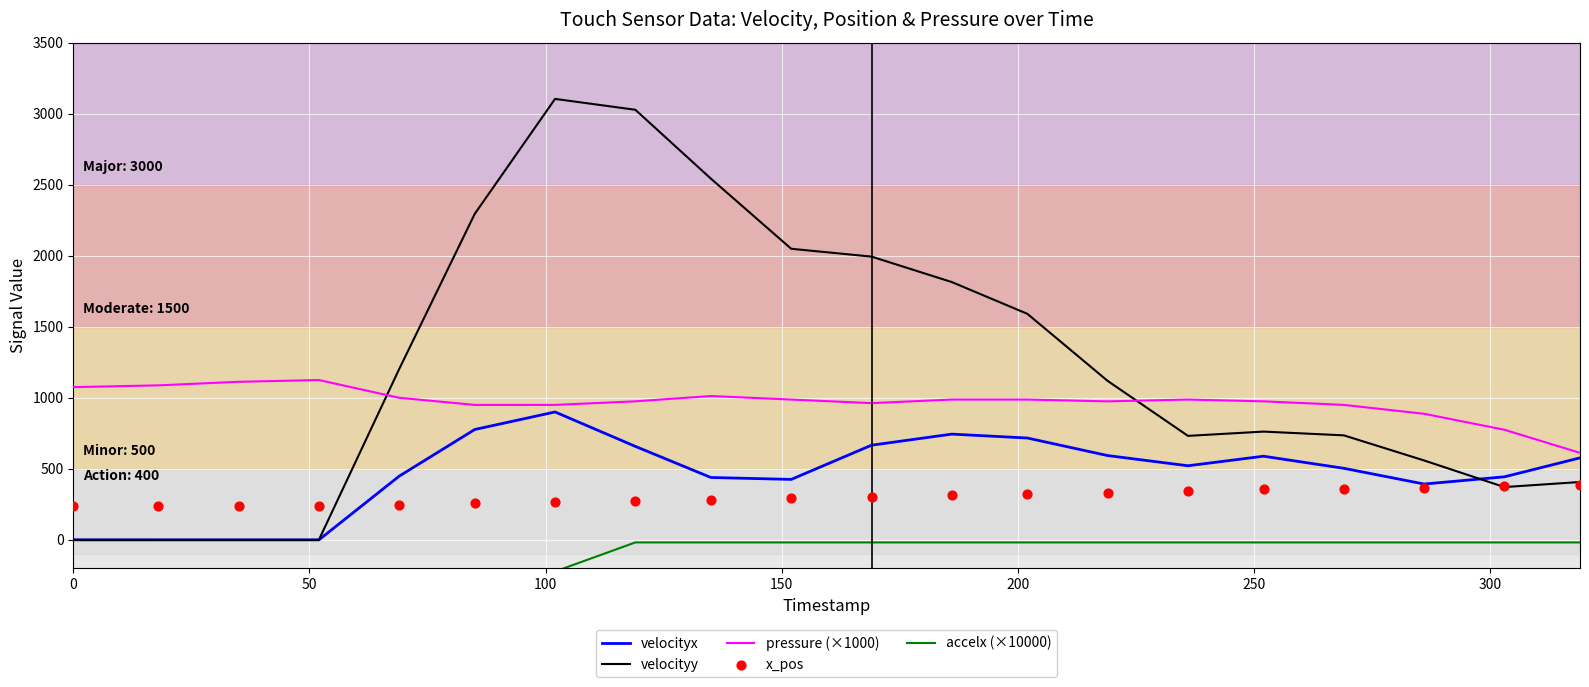

What are all the series names shown in the legend?

velocityx, velocityy, pressure (×1000), accelx (×10000), x_pos